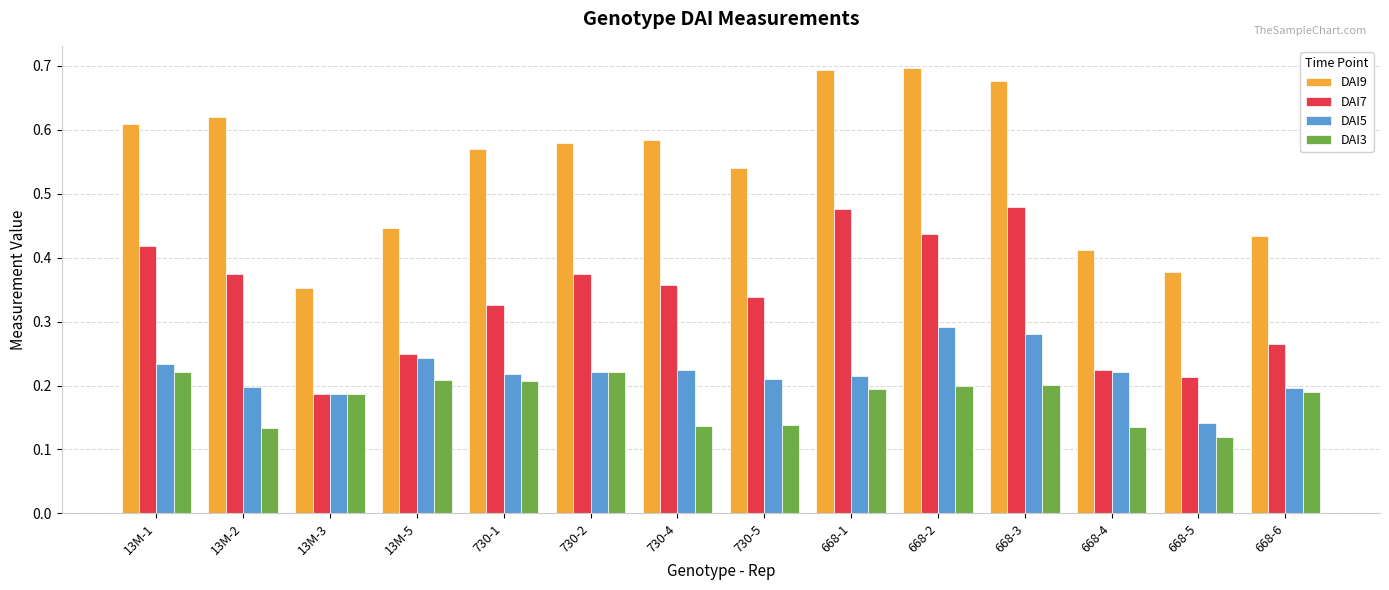

What is the sum of all DAI3 values?

2.5